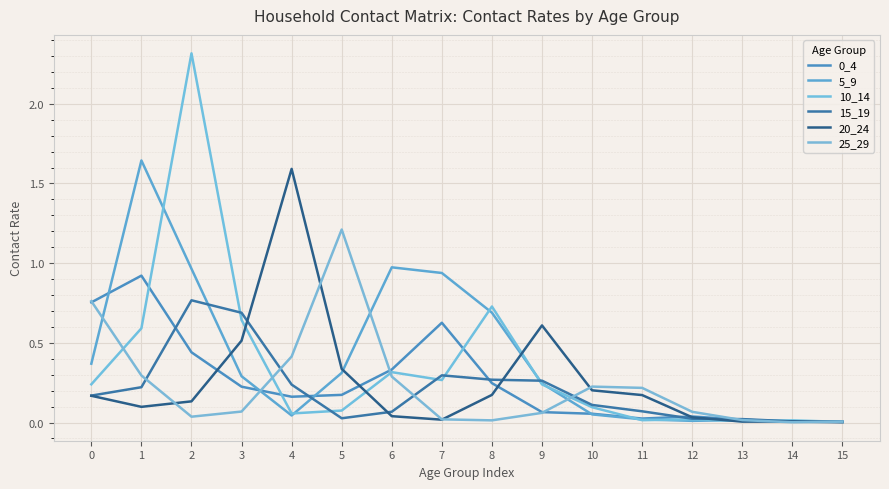

What is the spread (max minus min) of values at 1?

1.5